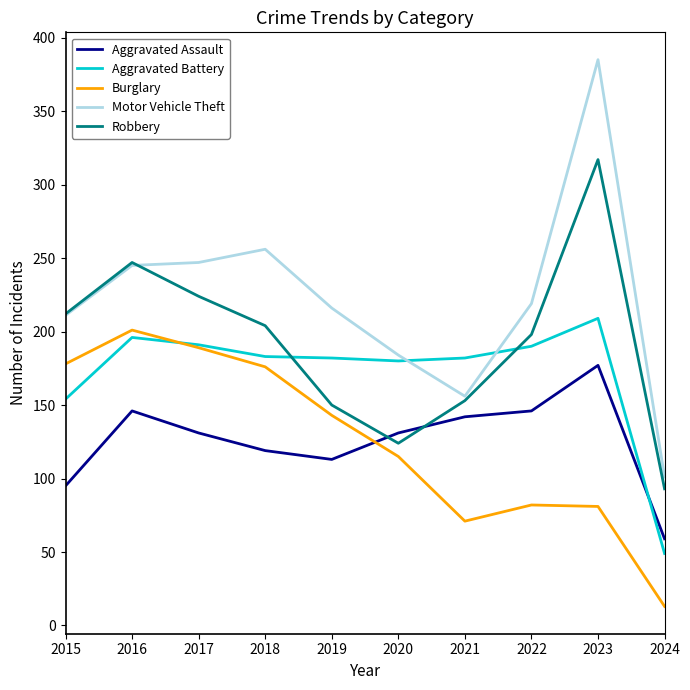

Which label corresponds to the largest value in the chart?

2023